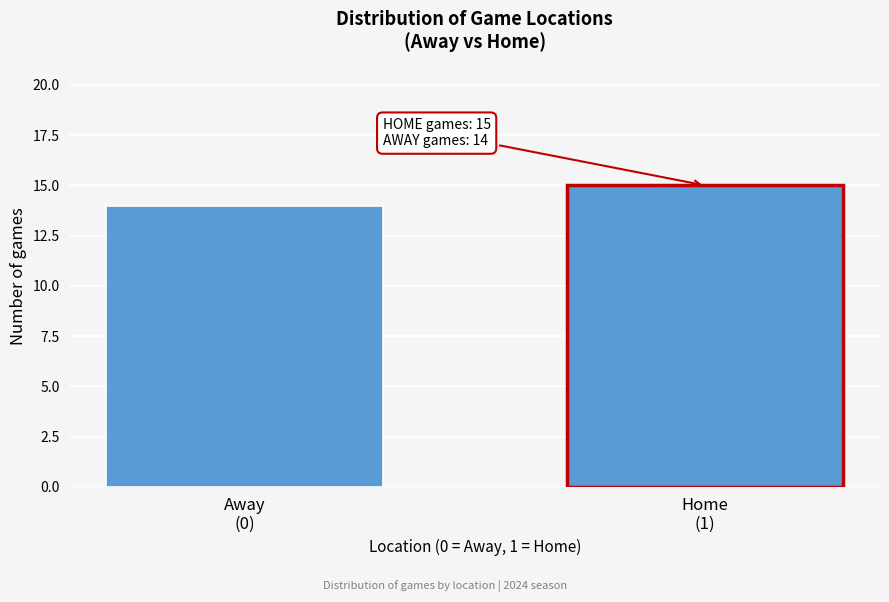

Reading left to right, list all the values displayed in this chart.

14	15